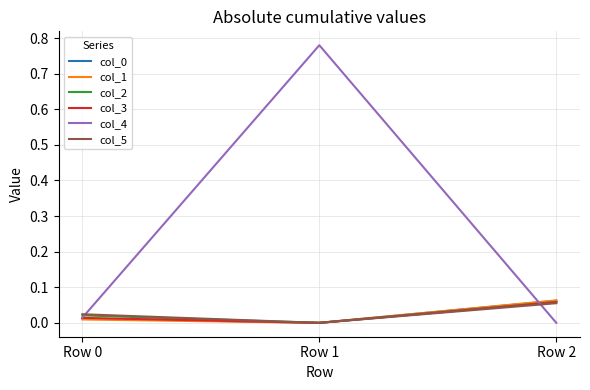

Is the value of col_2 at Row 0 greater than the value of col_4 at Row 1?

No